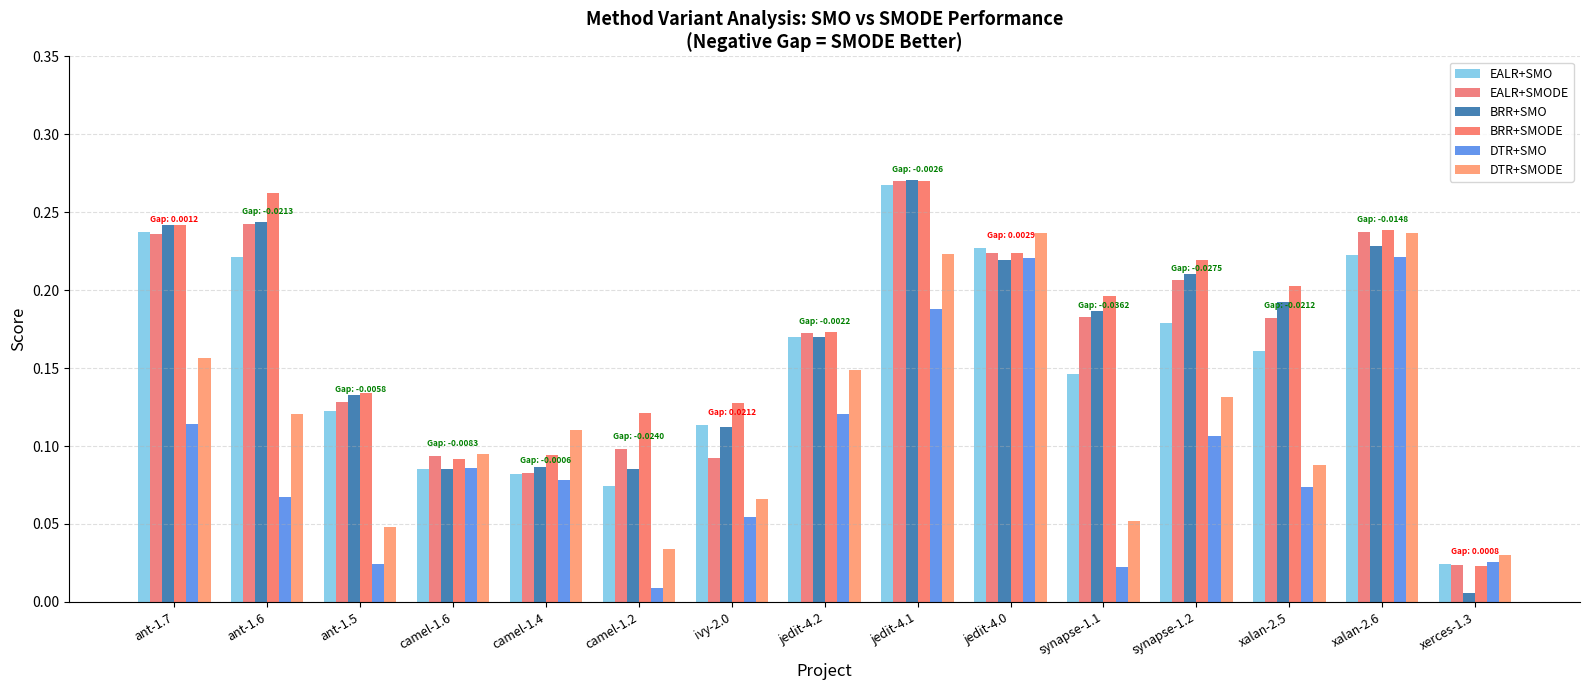

What are all the series names shown in the legend?

EALR+SMO, EALR+SMODE, BRR+SMO, BRR+SMODE, DTR+SMO, DTR+SMODE